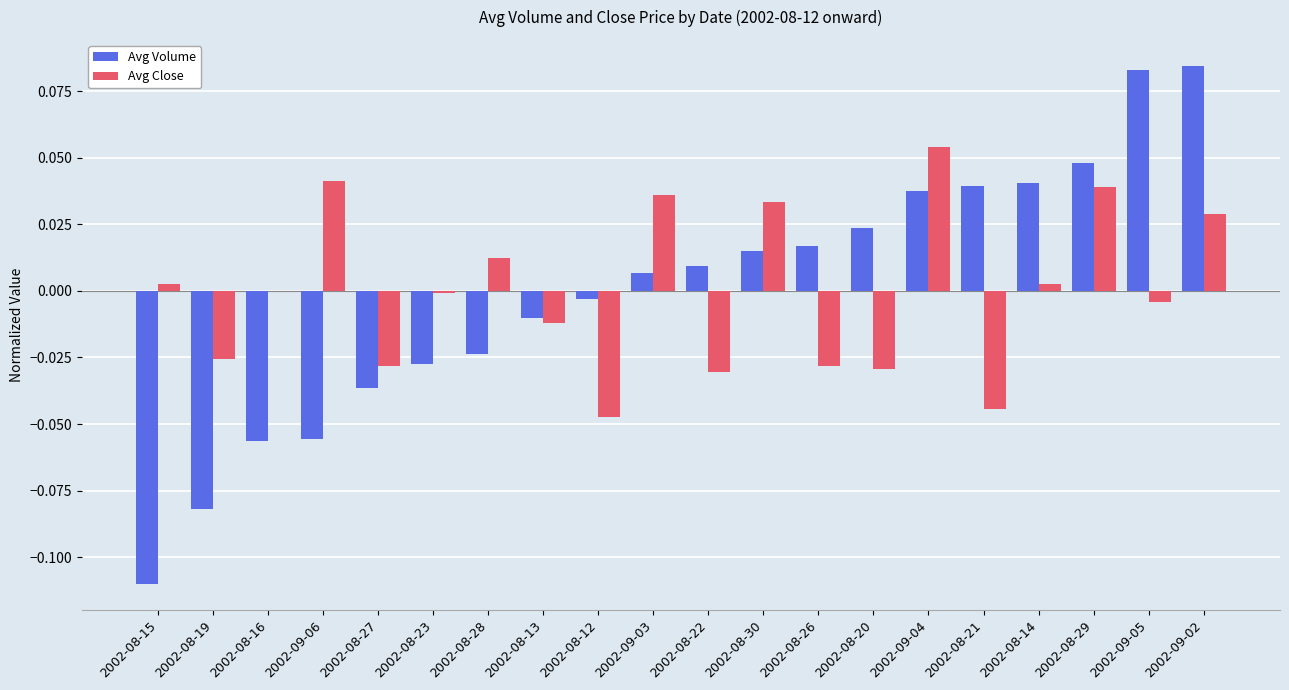

Are the bars horizontal?

No